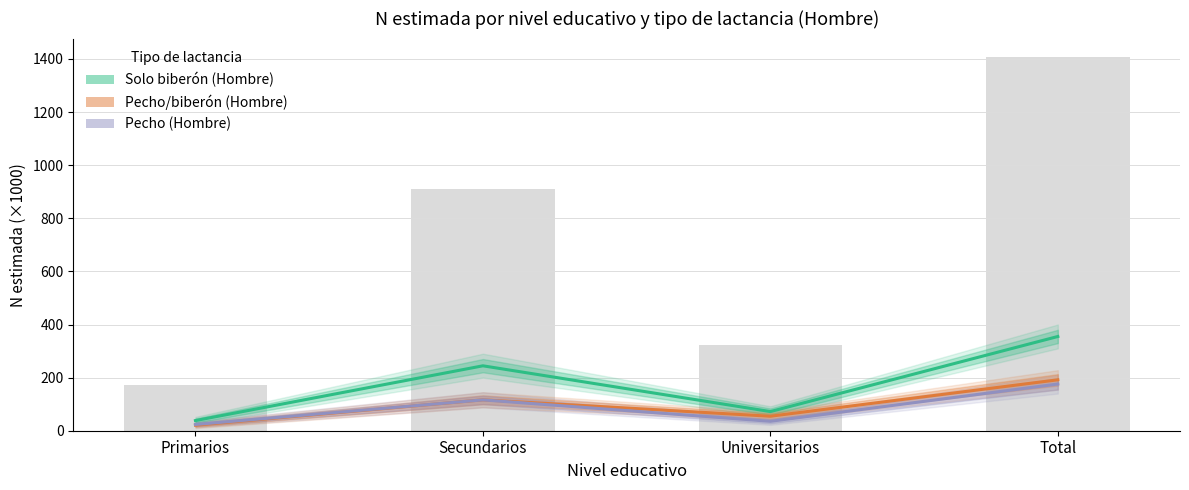

Which series changed the most between Primarios and Secundarios?

Solo biberon (Hombre)